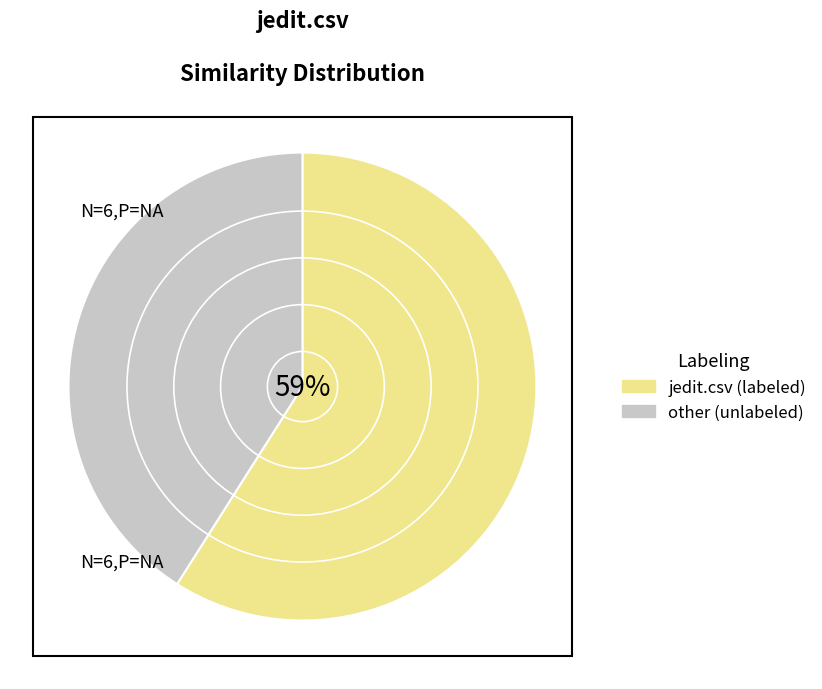

How many slices are in this pie chart?

2